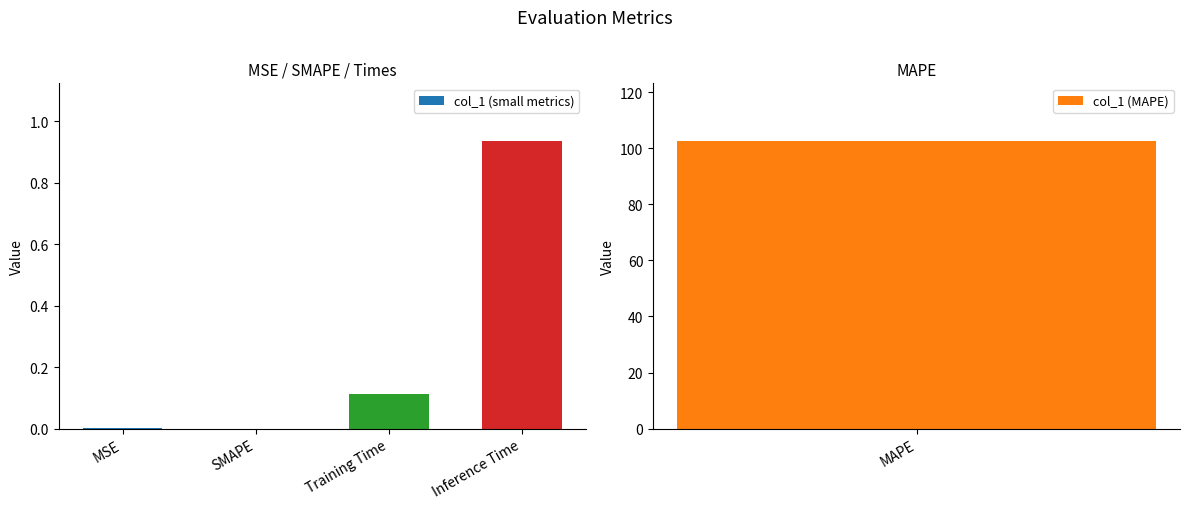

True or false: col_1 (small metrics) has a value of 0.0 at SMAPE.

True